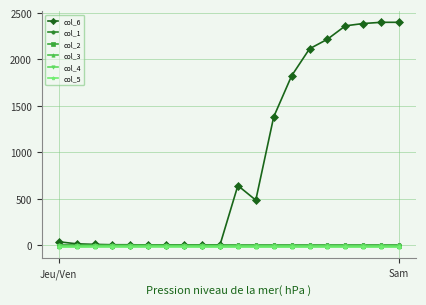

What is the greatest value displayed?

2400